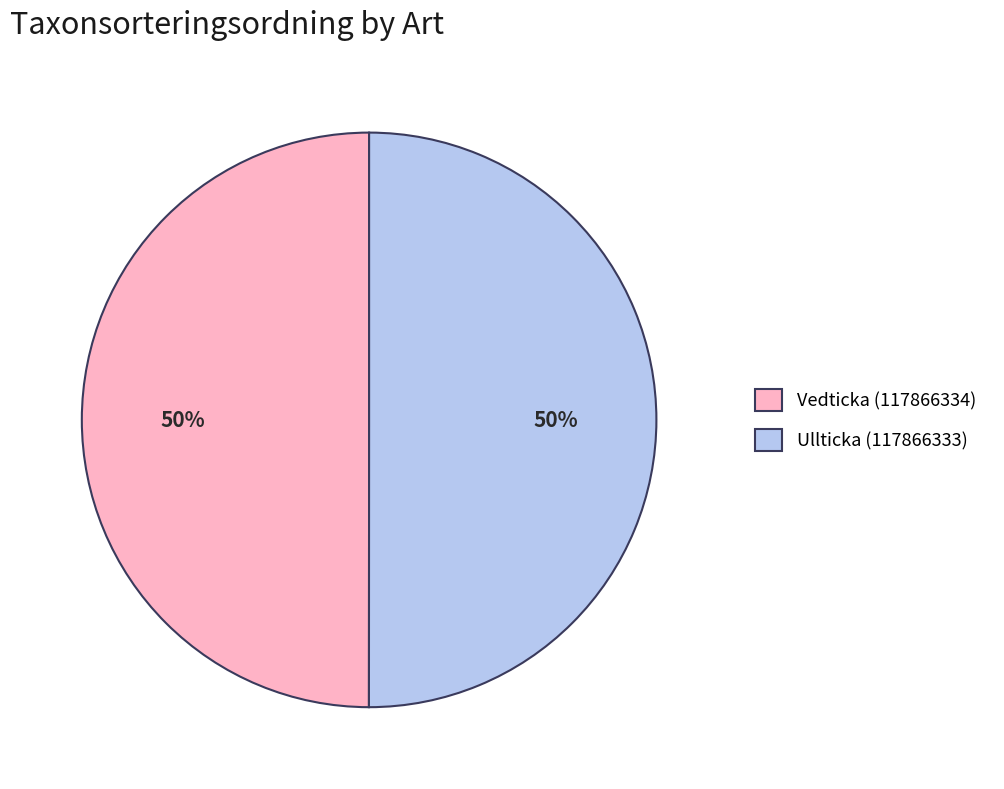

What is the ratio of the value at Vedticka (117866334) to the value at Ullticka (117866333)?

1.0